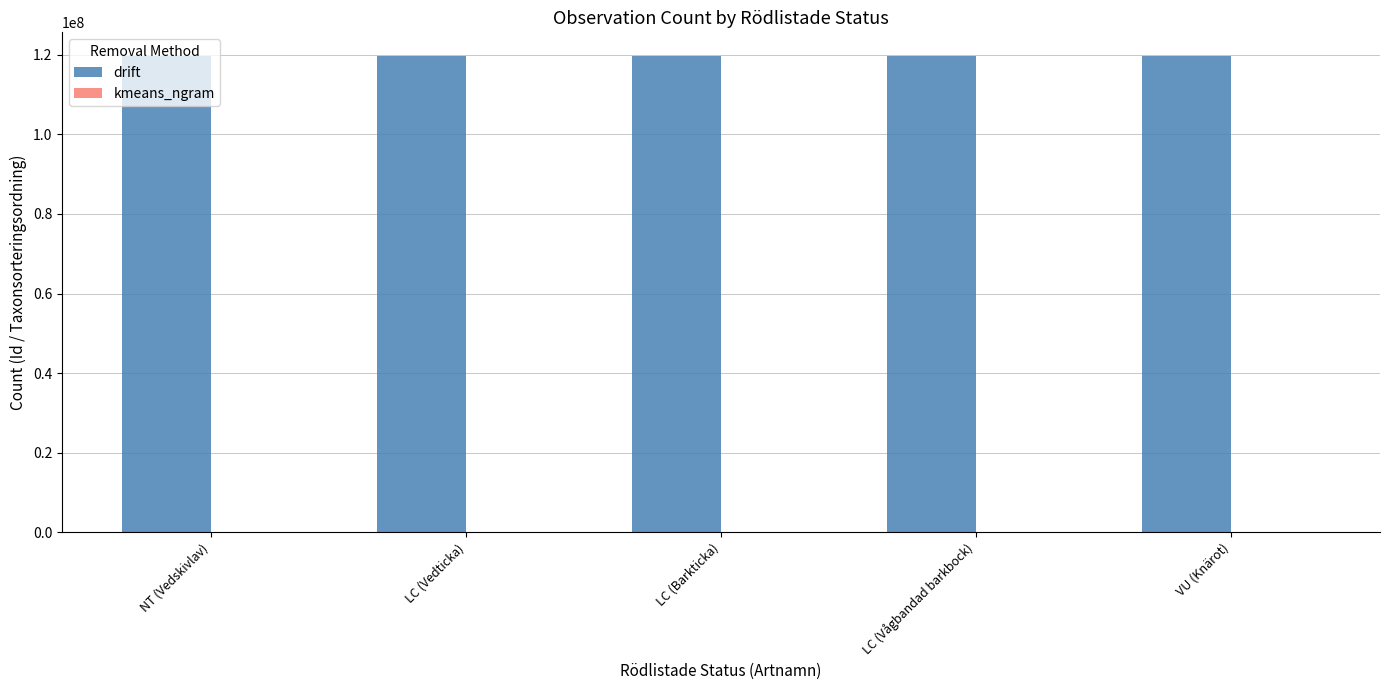

Which series has the largest total across all categories?

drift